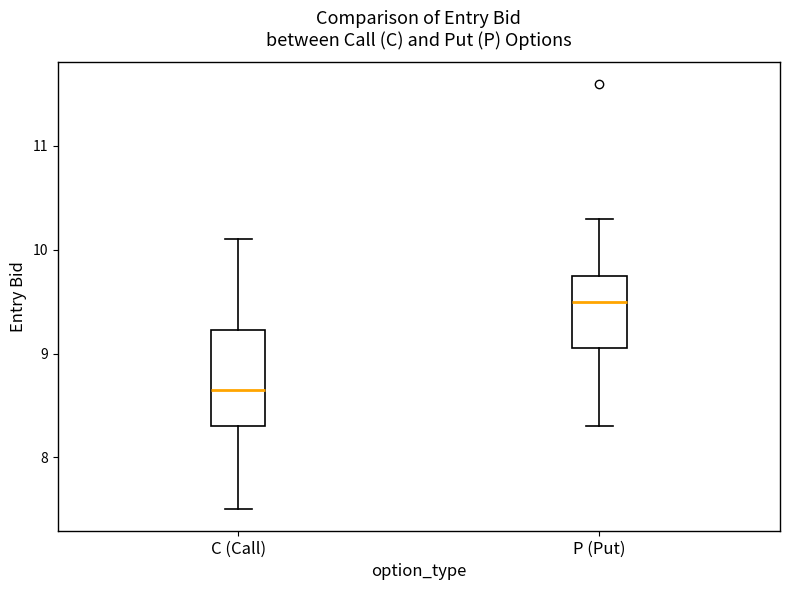

Which box is the tallest, from its lower edge to its upper edge?

C (Call)